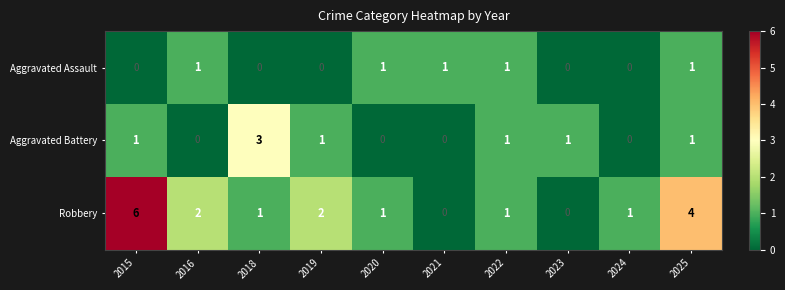

What is the spread (max minus min) of values at 2024?

1